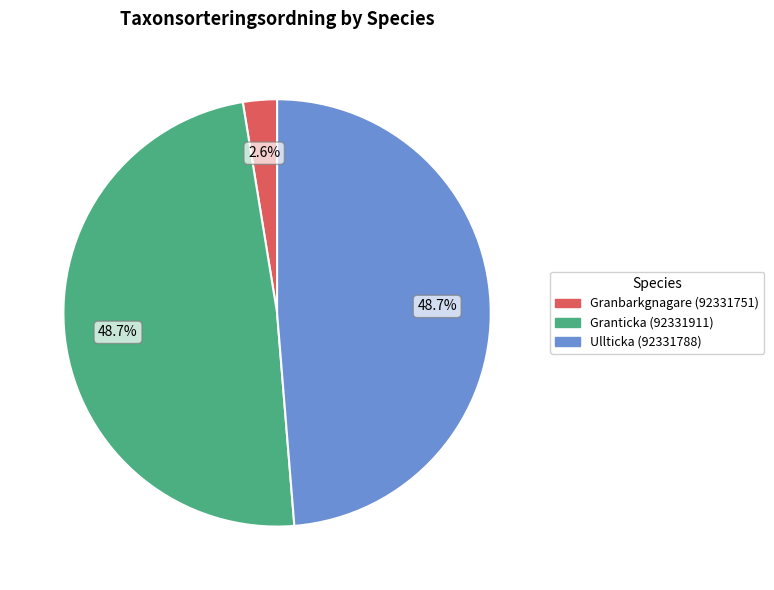

Is it true that Granbarkgnagare (92331751) is 3% of the pie?

True